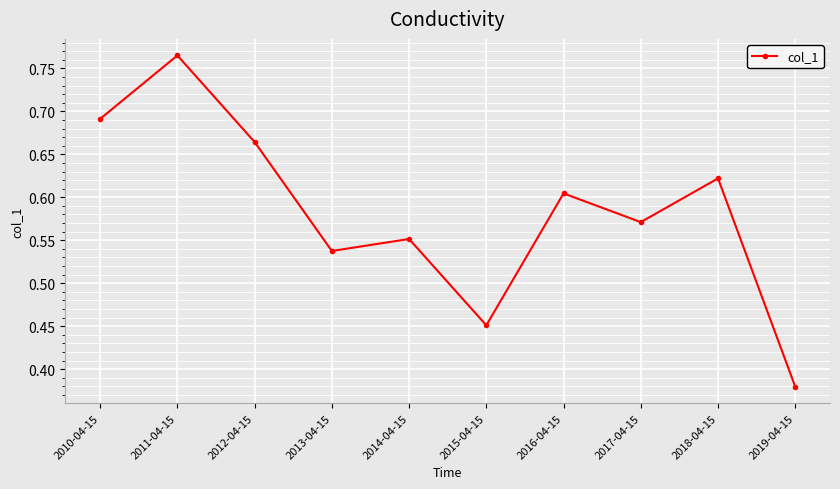

How many lines are shown in the chart?

1